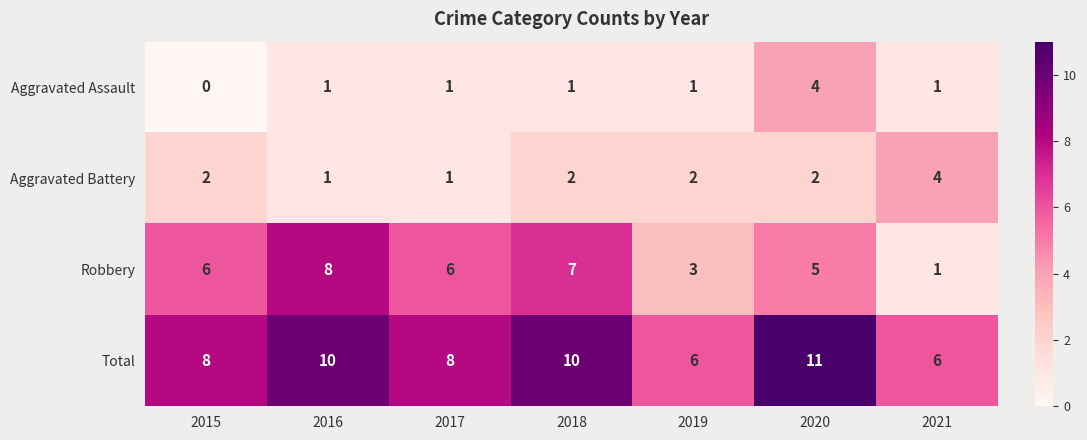

Count the Robbery values in the range 3 to 7.

5